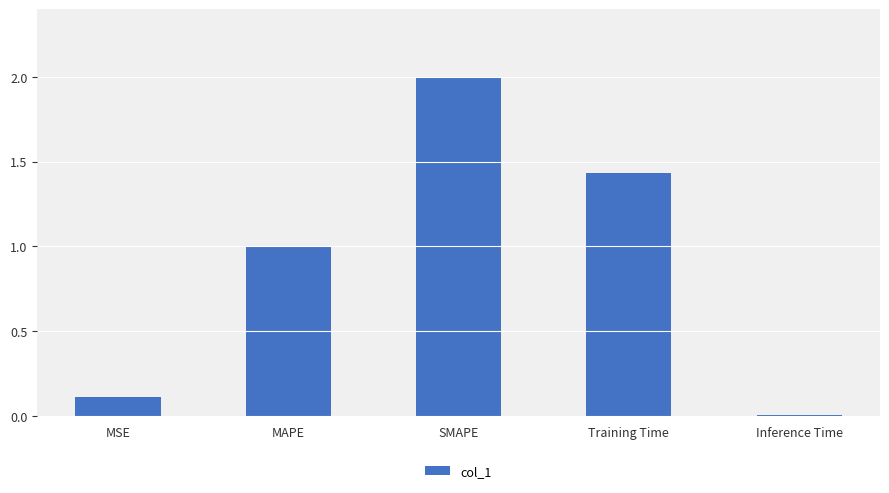

What is the average value?

0.9